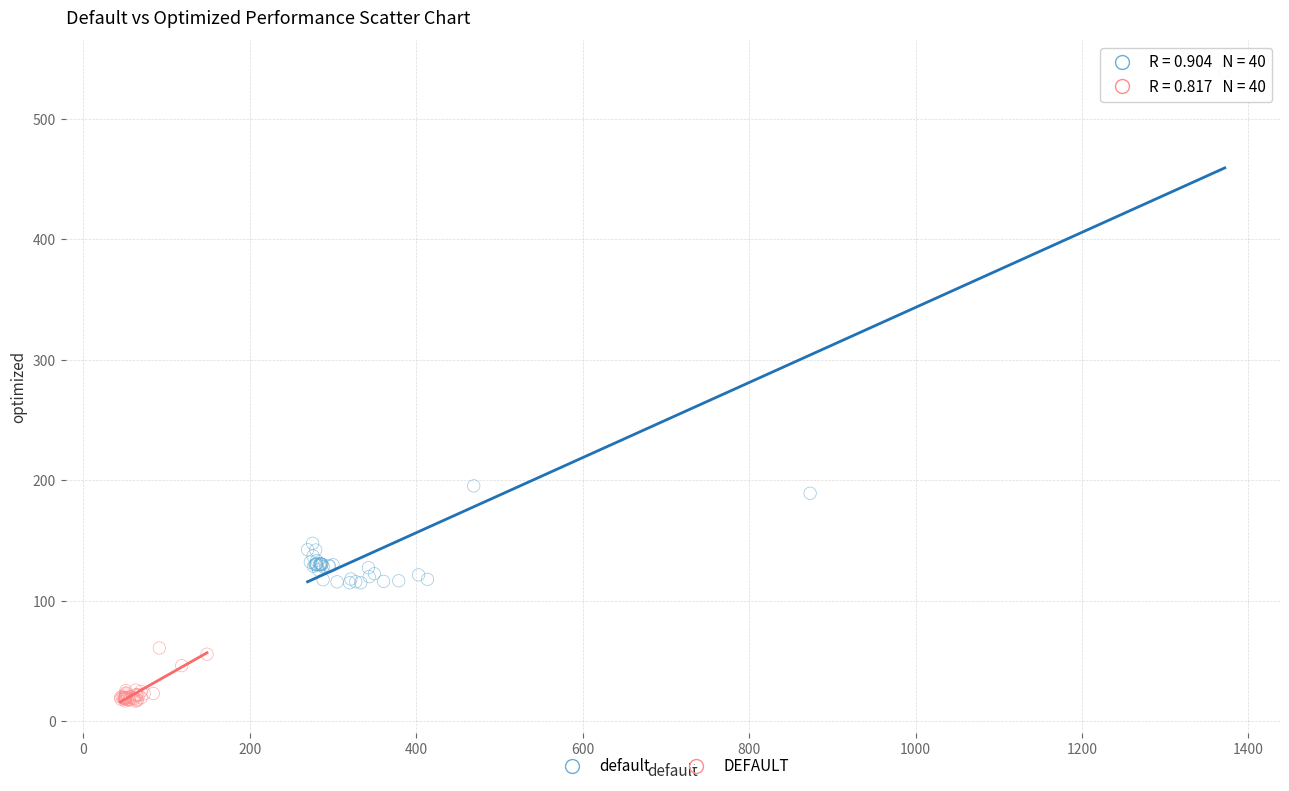

Which series has the largest Y range (max minus min)?

default